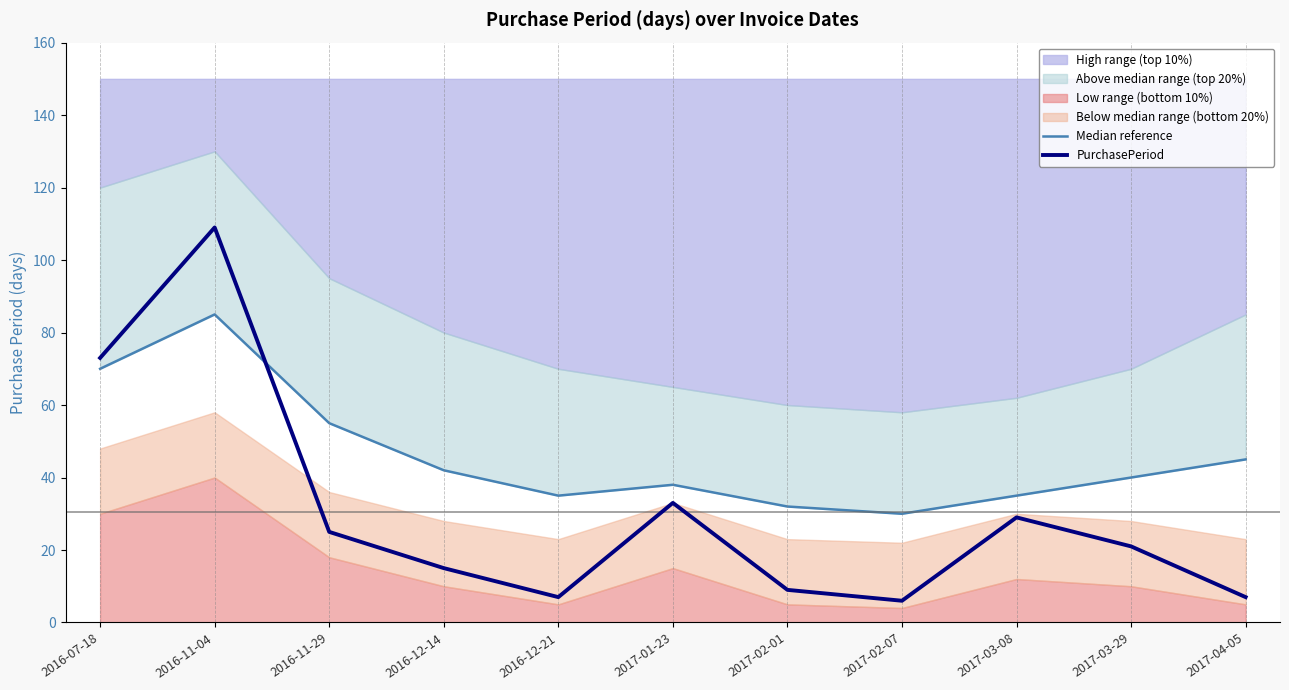

How many lines are shown in the chart?

2